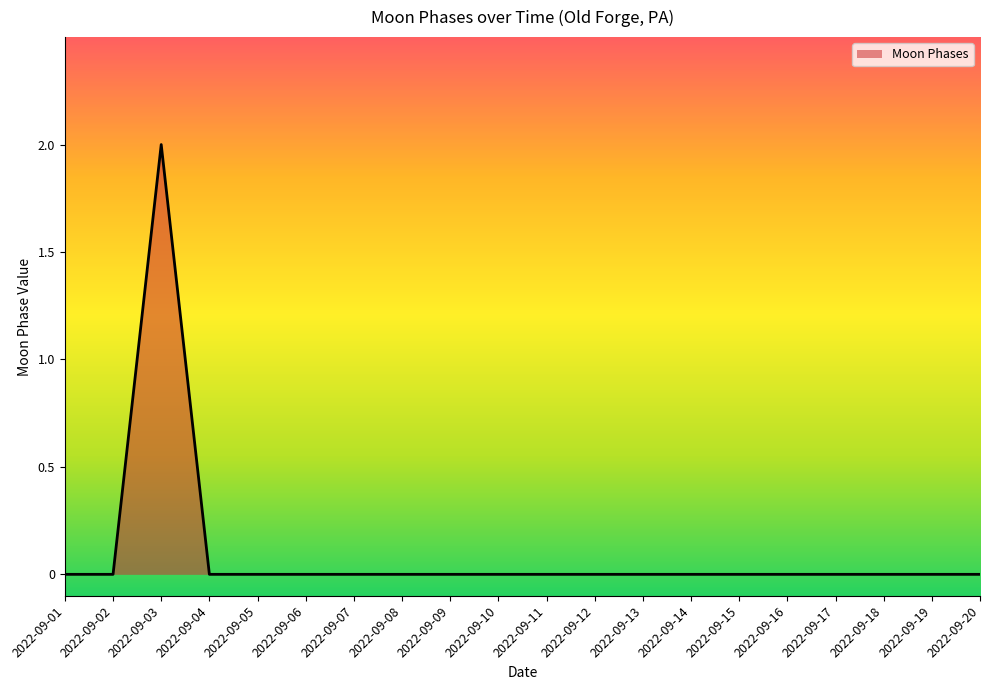

Count the number of categories in the chart.

20